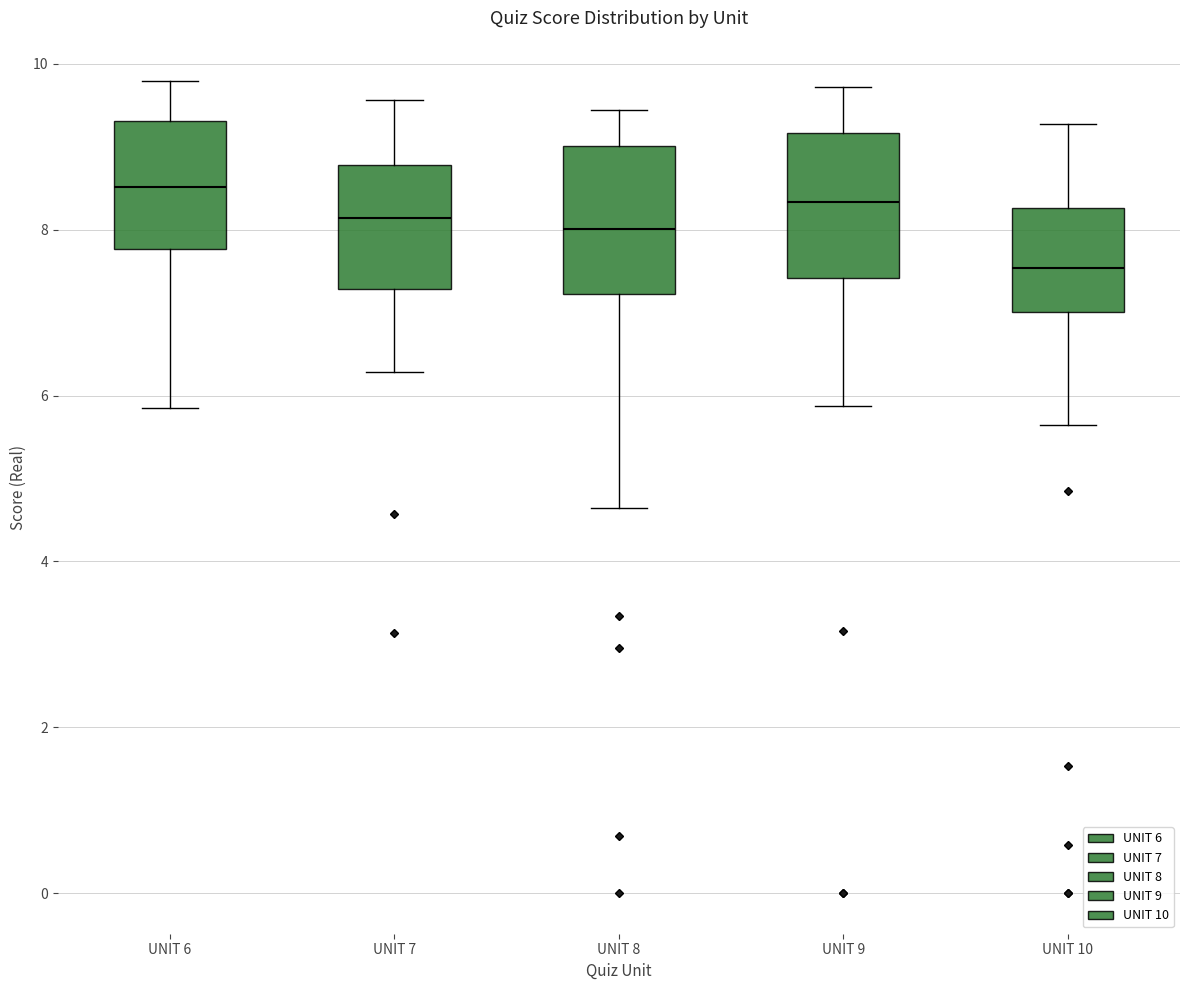

Which box's median line is the lowest?

UNIT 10